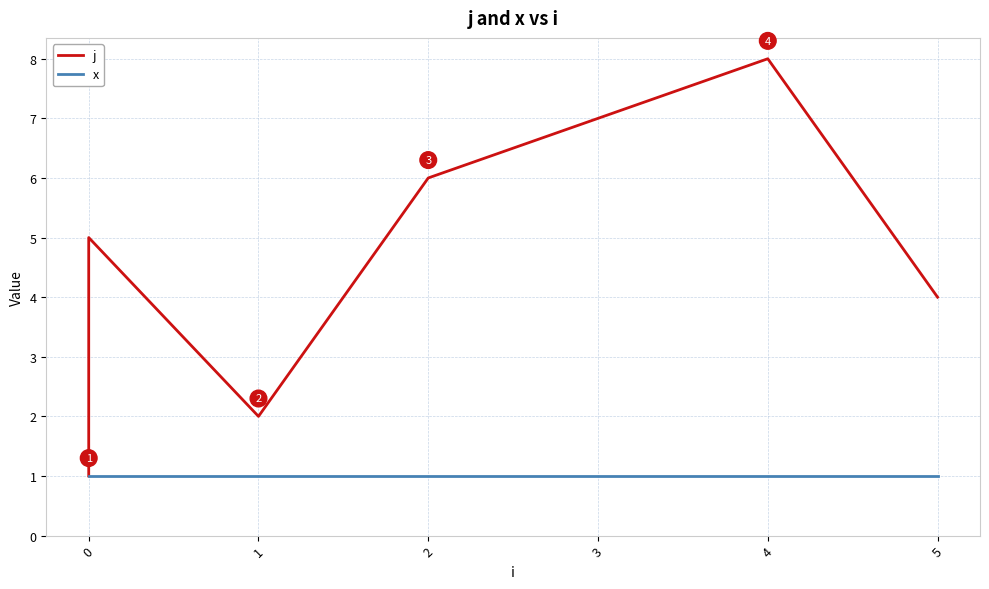

True or false: j and x cross at least once.

False